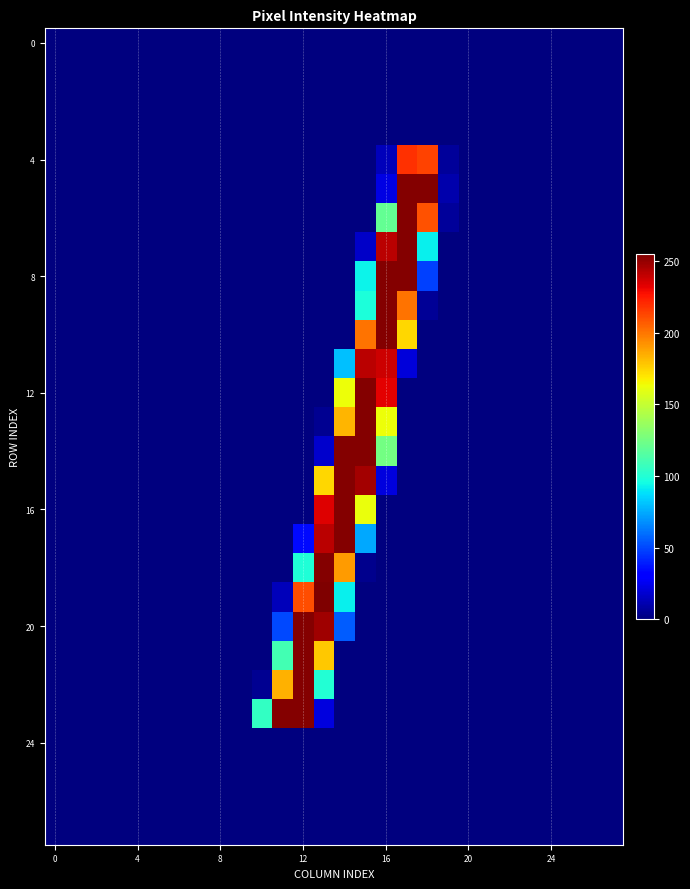

At how many categories does at least one series exceed 55?

9